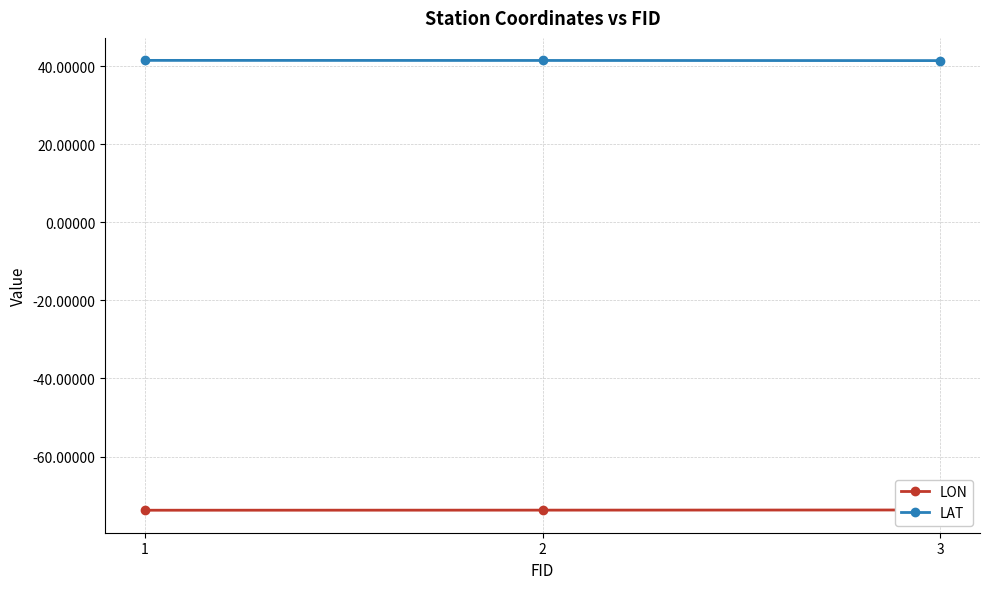

List the series in order of their peak value, lowest first.

LON, LAT